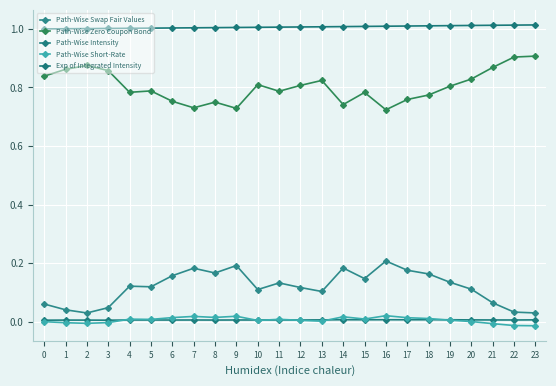

Which series has the largest total across all categories?

Exp of Integrated Intensity